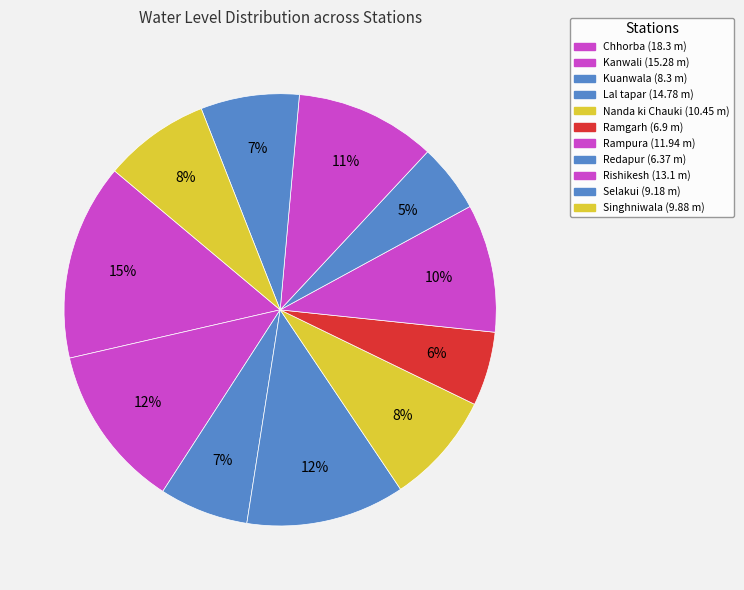

To the nearest percent, what is the difference between the largest and smallest slice percentages?

10%